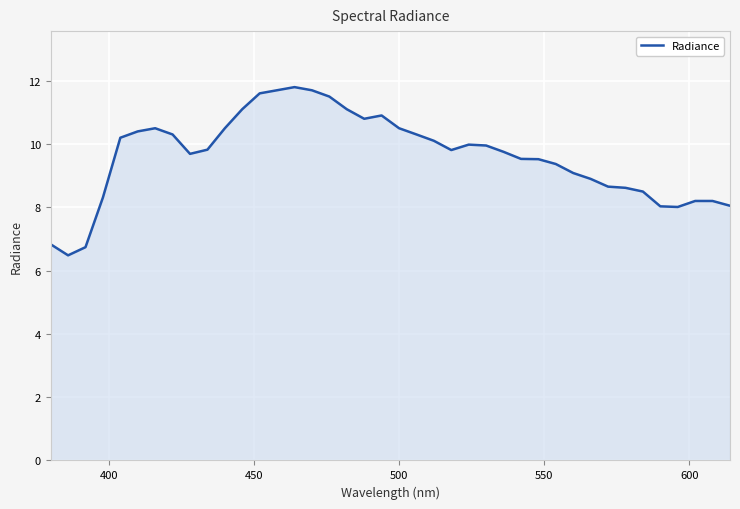

What is the minimum value shown in the chart?

6.5